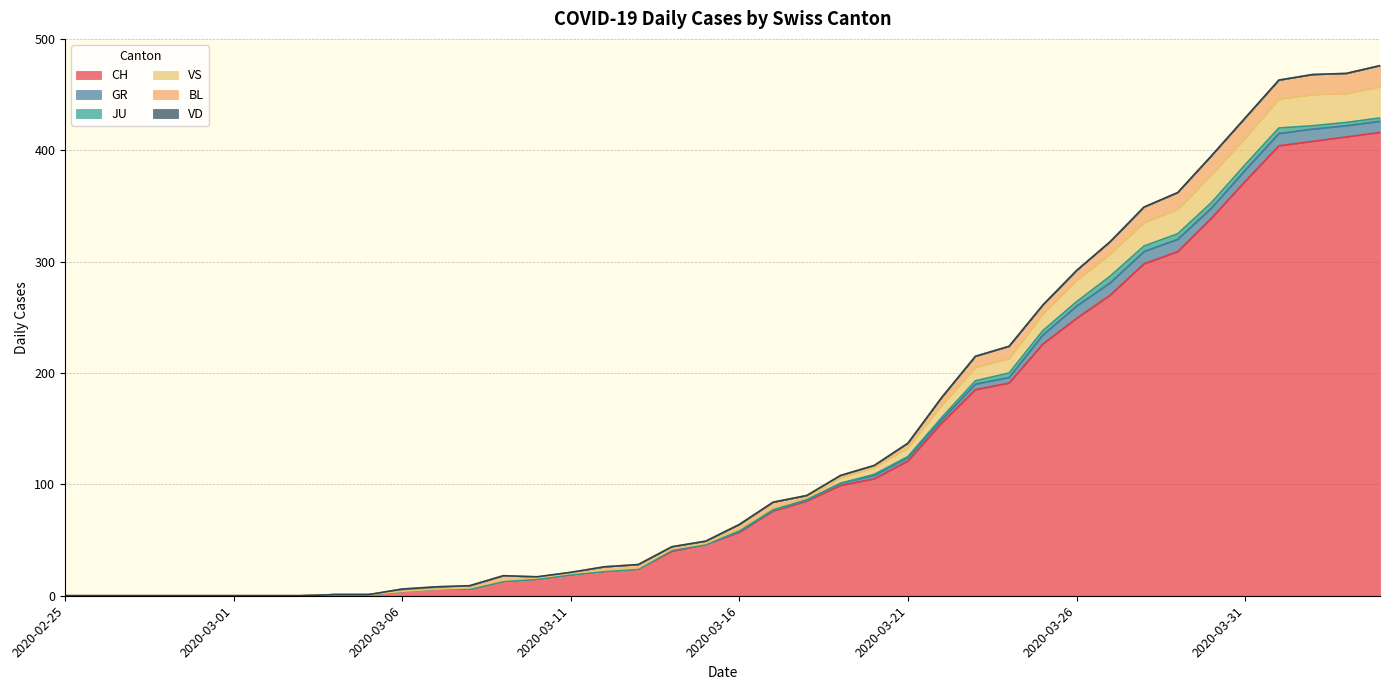

List the series in order of their peak value, lowest first.

VD, JU, GR, BL, VS, CH